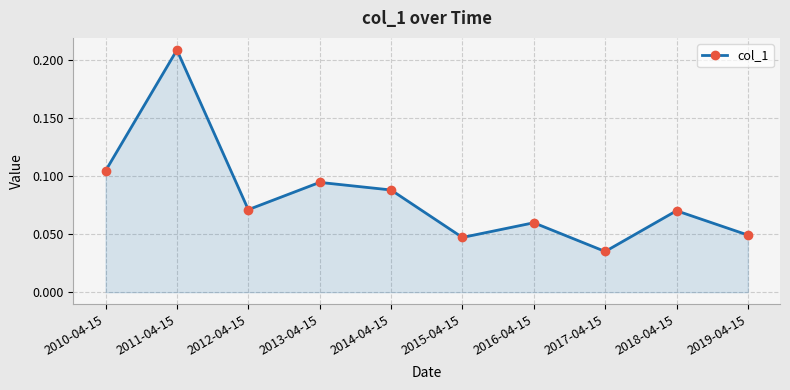

The chart shows a value of 0.2 at 2013-04-15. True or false?

False